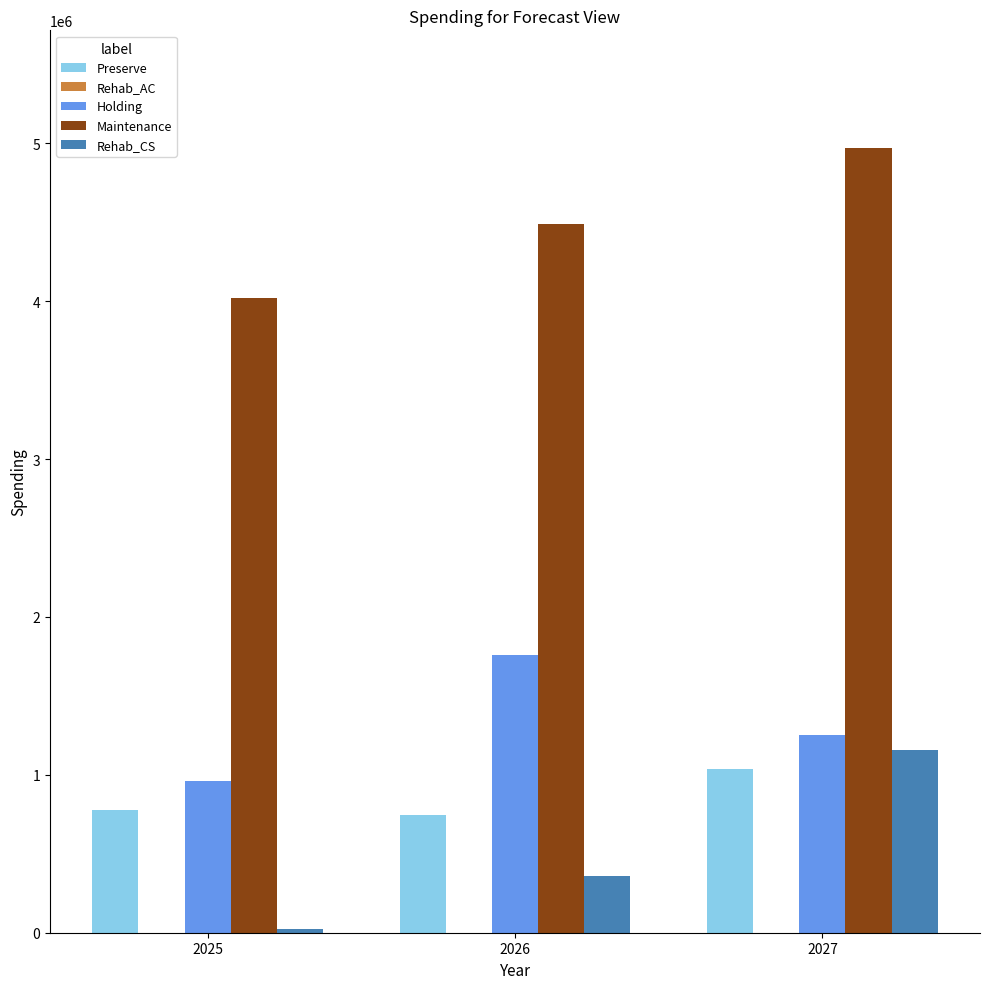

At which label does Preserve reach its peak?

2027